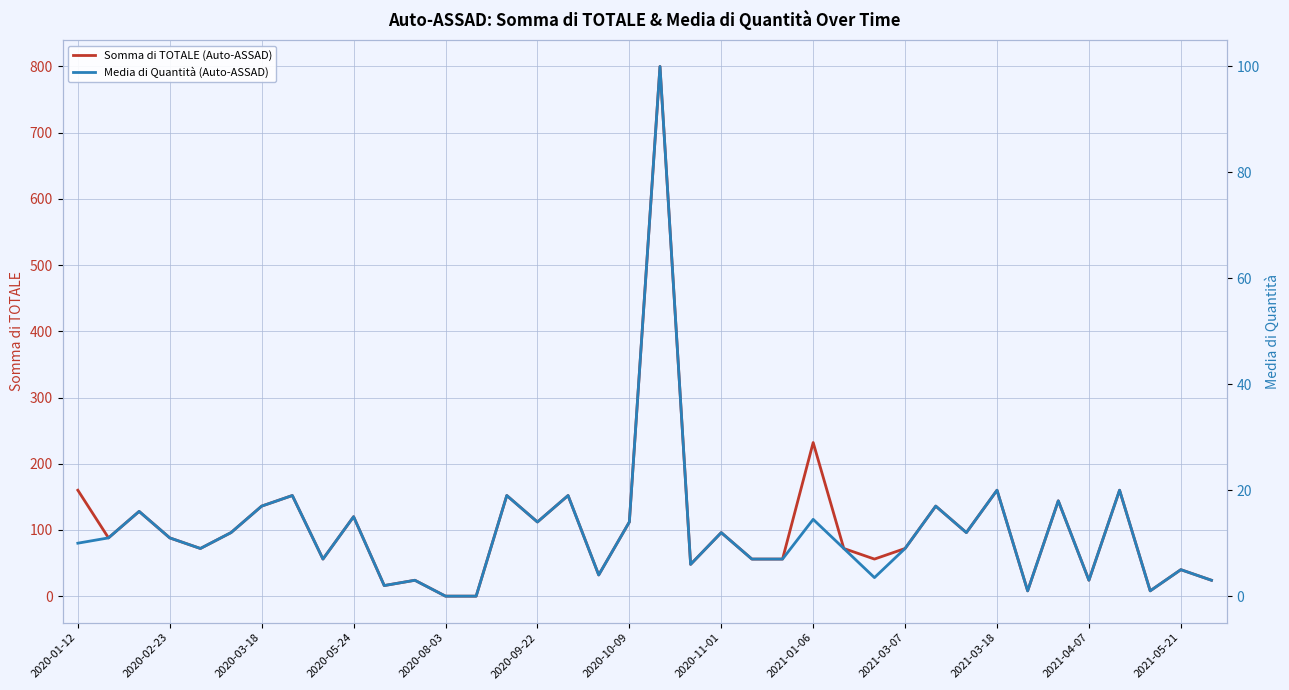

How many lines are shown in the chart?

2